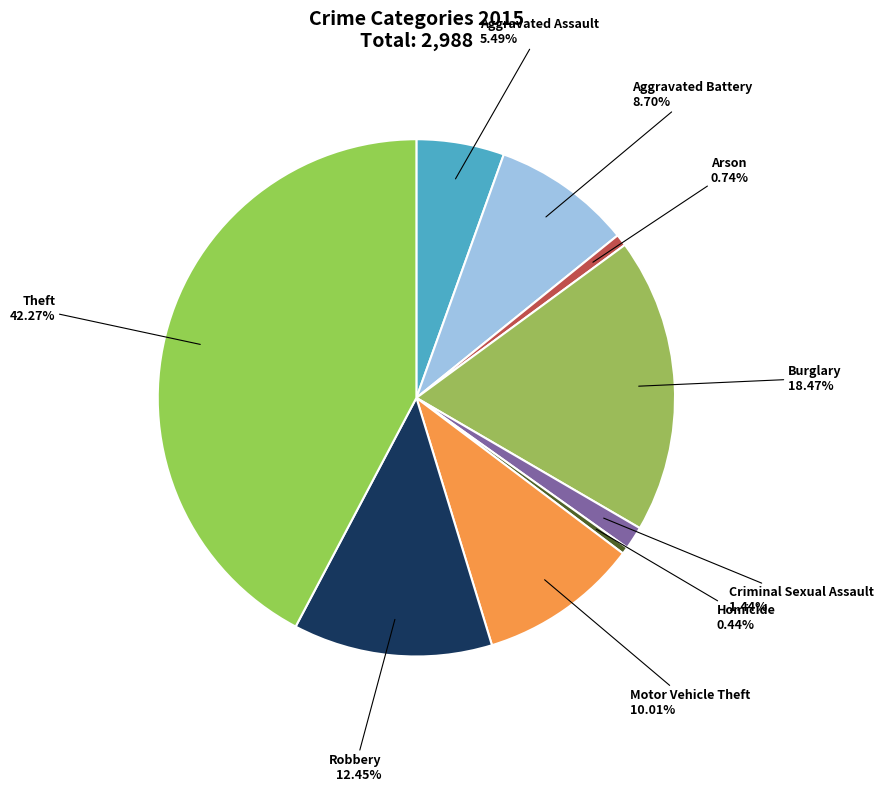

What percentage do Aggravated Assault and Robbery together represent?

17.9%